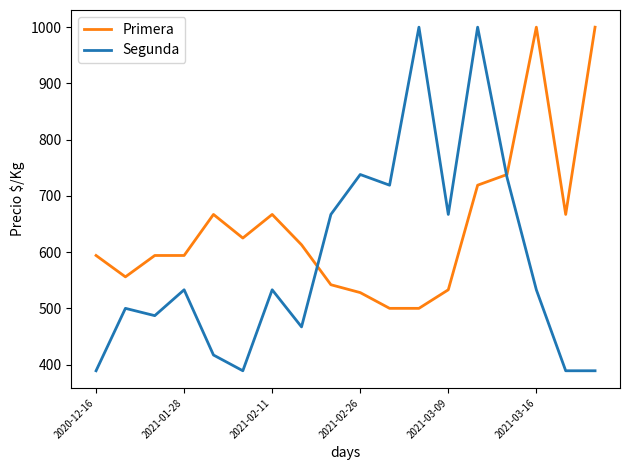

Which series has the widest spread of values?

Segunda